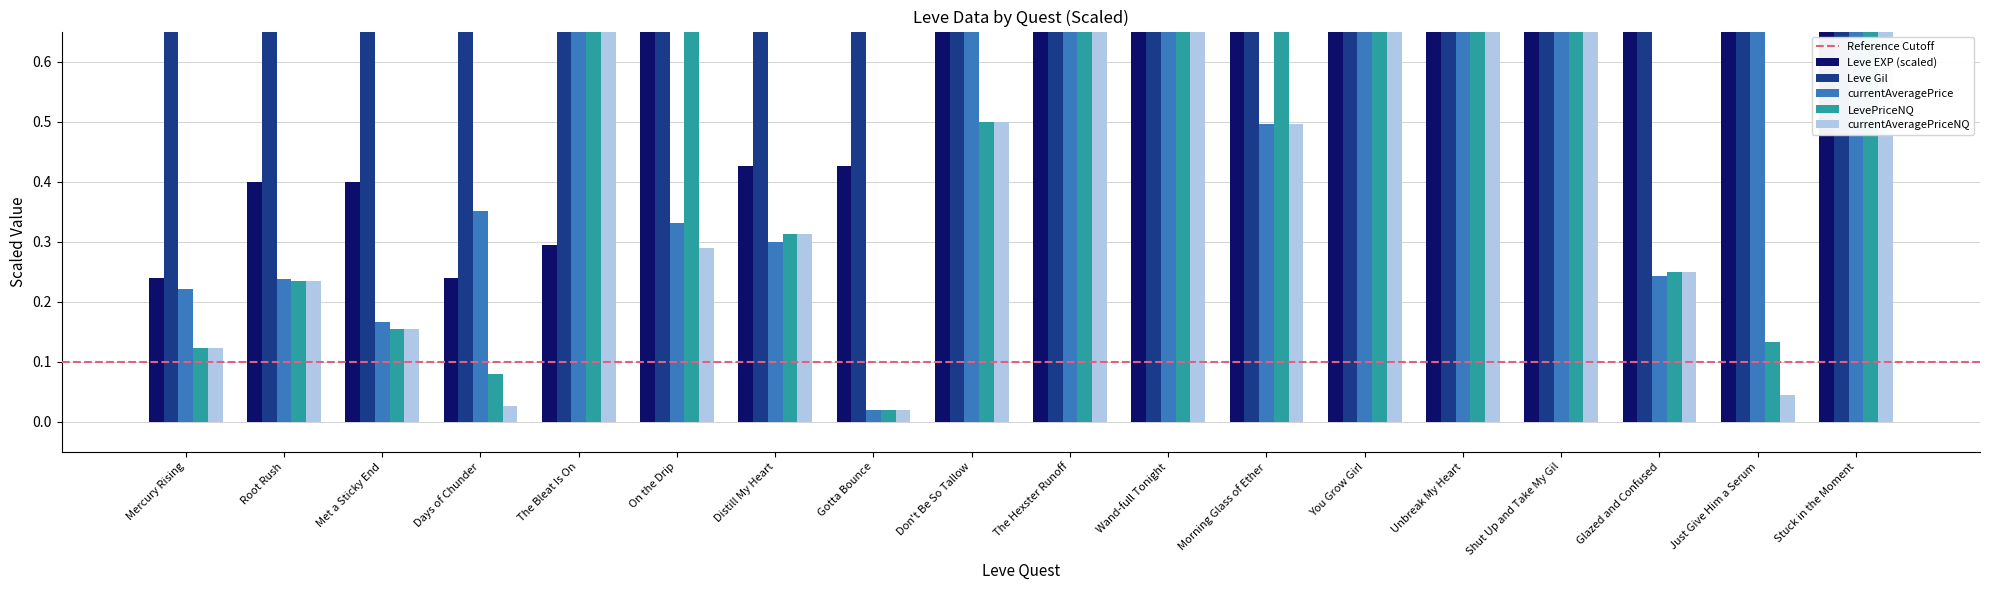

Is it true that Leve Gil equals 57.6 at Wand-full Tonight?

False